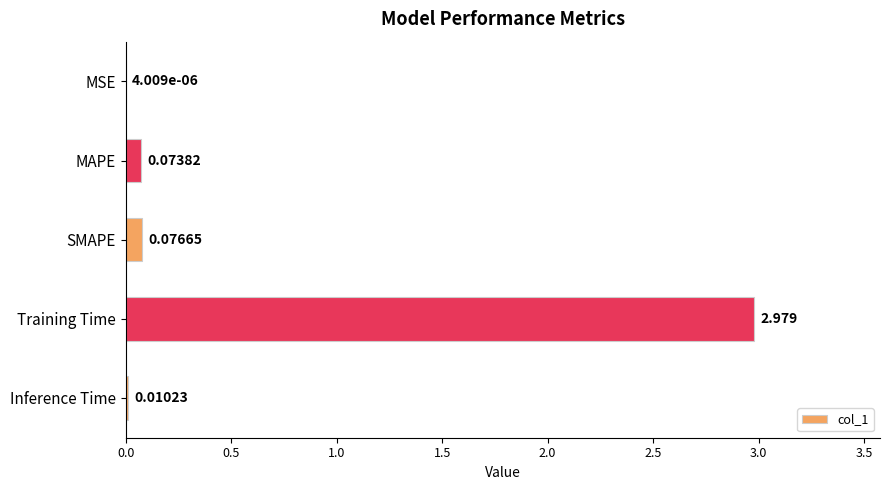

Which category has the highest value across all series?

Training Time